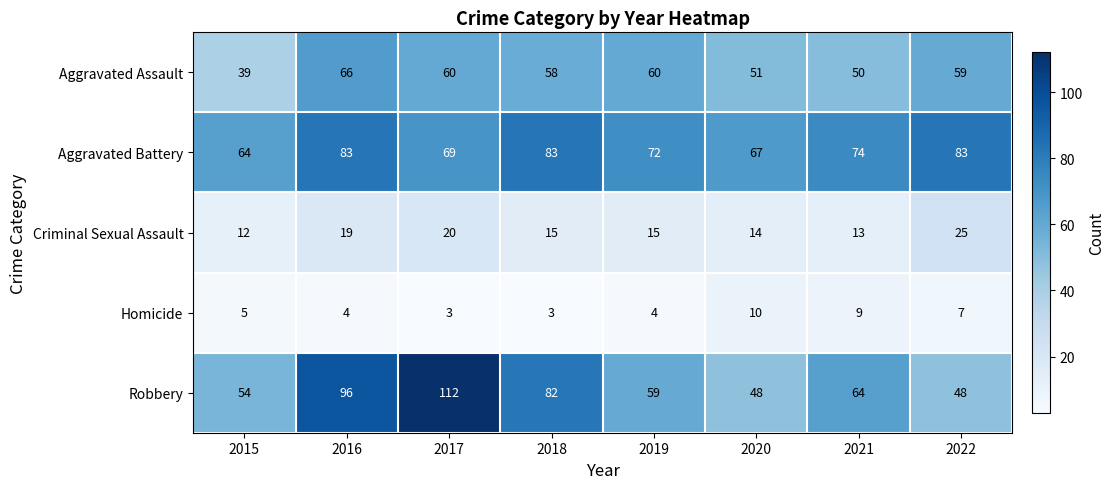

Where does the Aggravated Battery series first go above 74?

2016